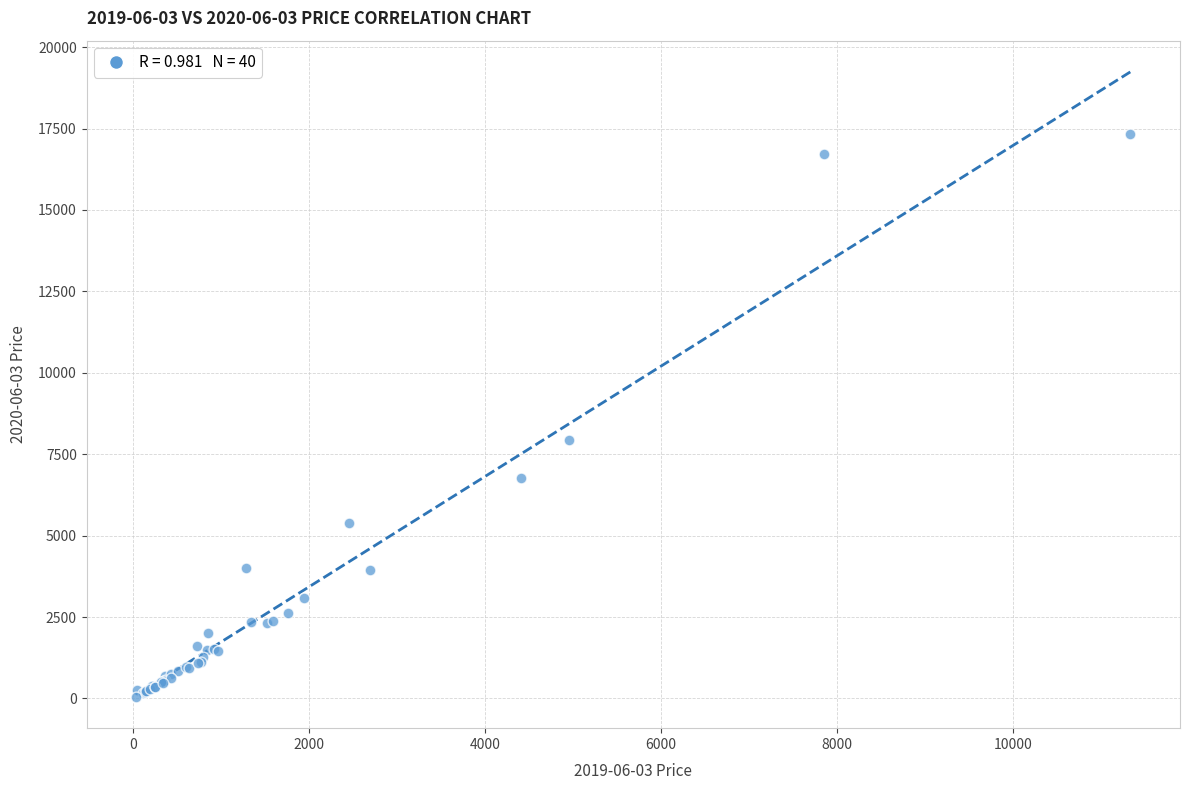

What Y value in the scatter plot is closest to 8695?

7922.0